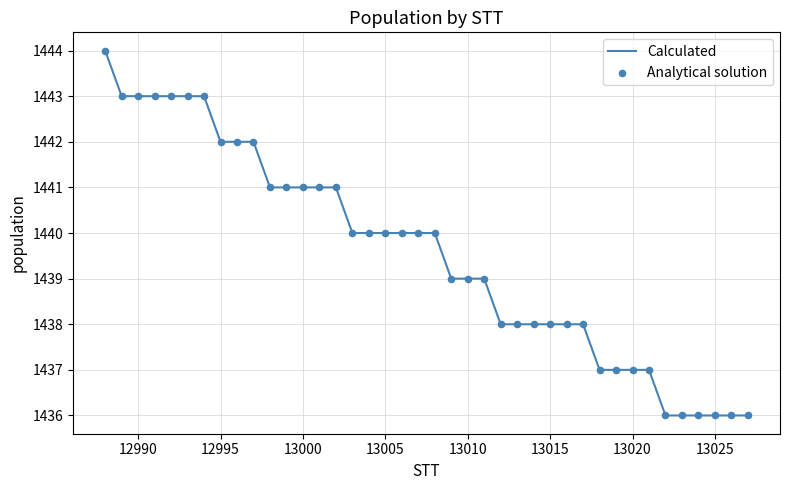

What is the greatest value displayed?

1444